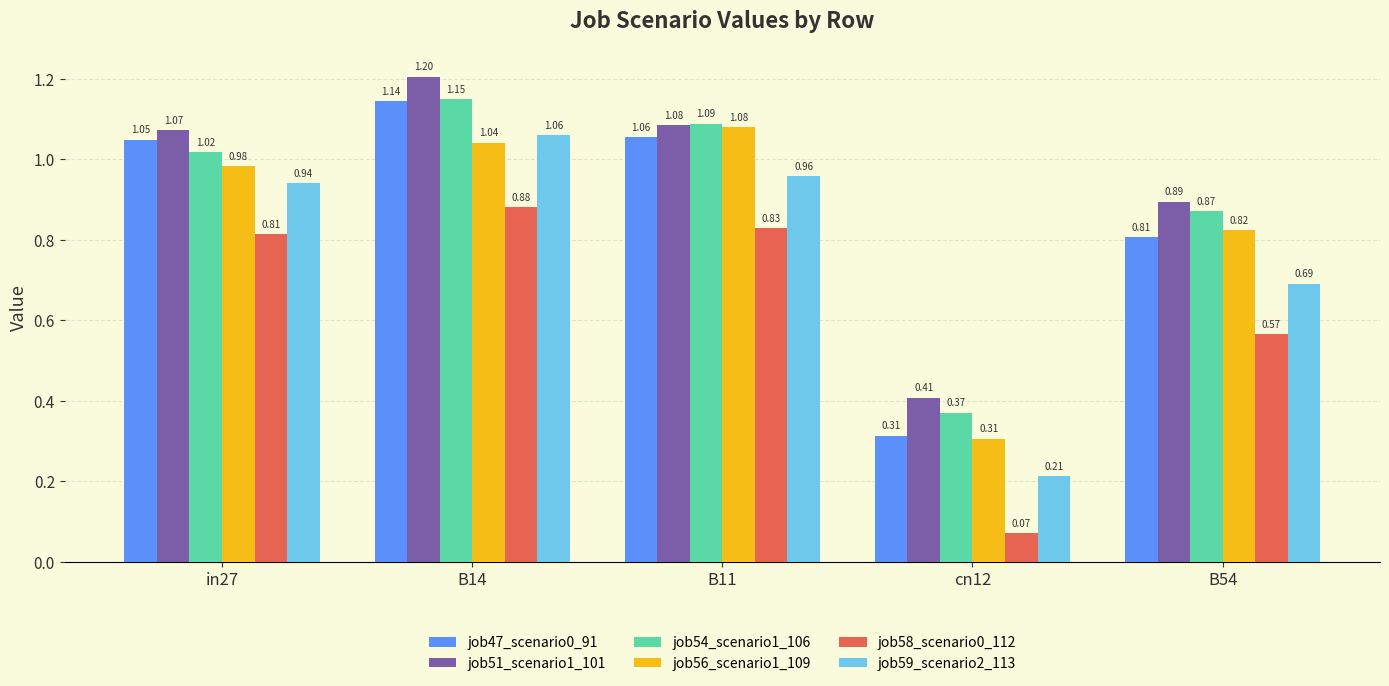

How many values in the job47_scenario0_91 series exceed 1?

3